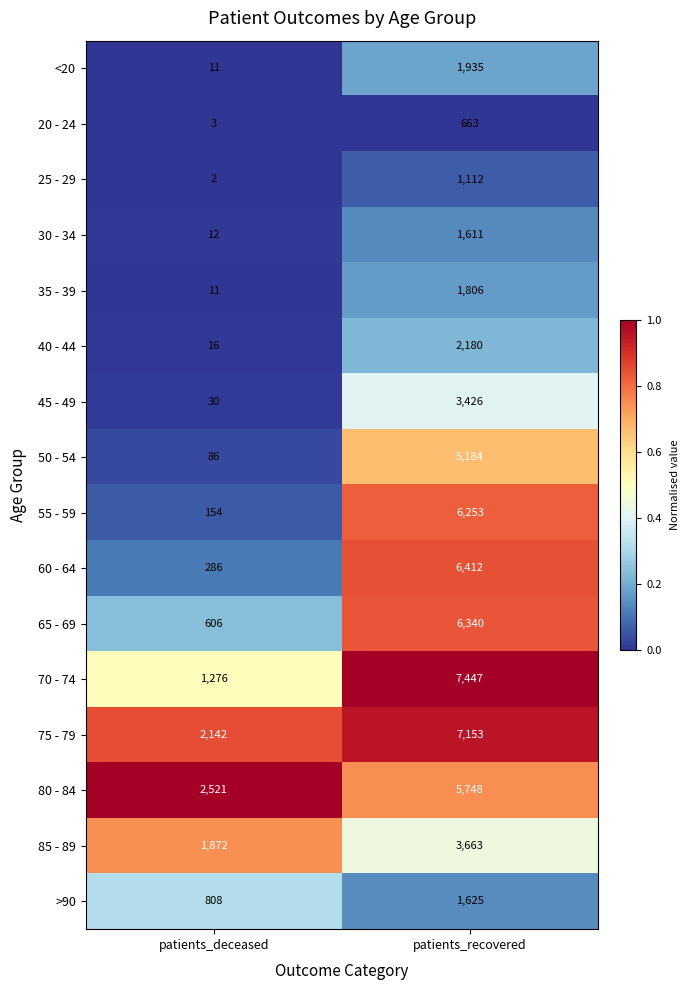

The value of 40 - 44 at patients_deceased is 5. True or false?

False